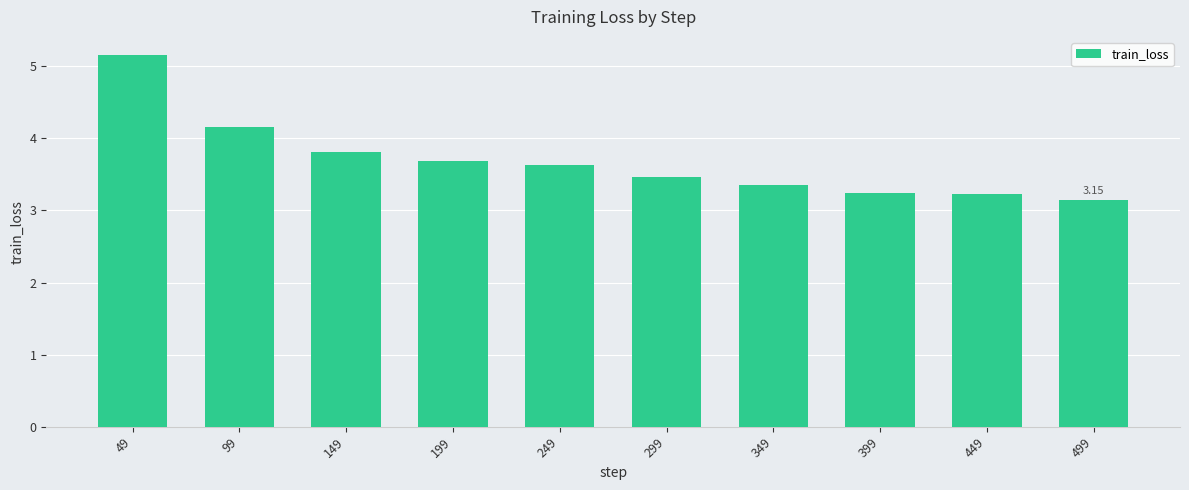

Reading left to right, what are all the values shown in this chart?

5.1	4.2	3.8	3.7	3.6	3.5	3.4	3.2	3.2	3.1